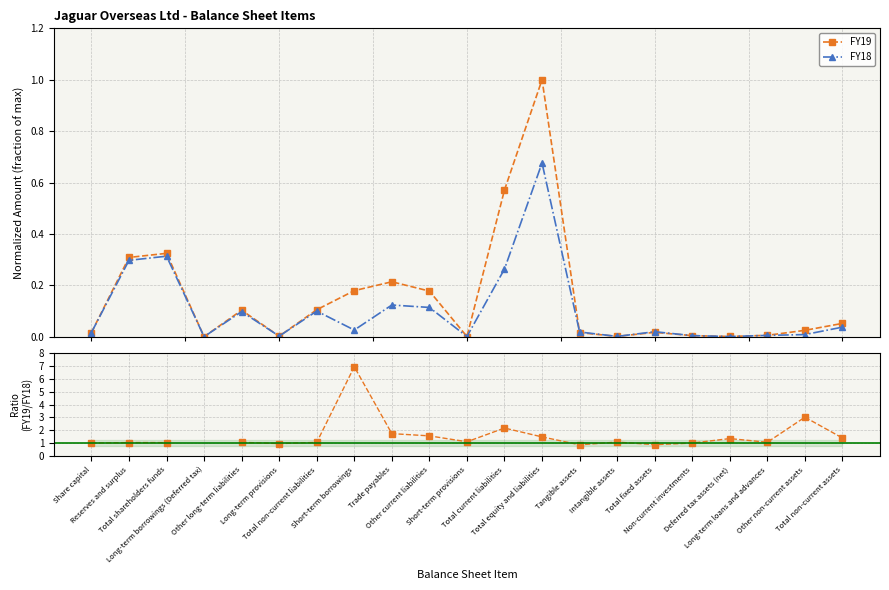

True or false: FY18 has a value of 0.0 at Deferred tax assets (net).

False